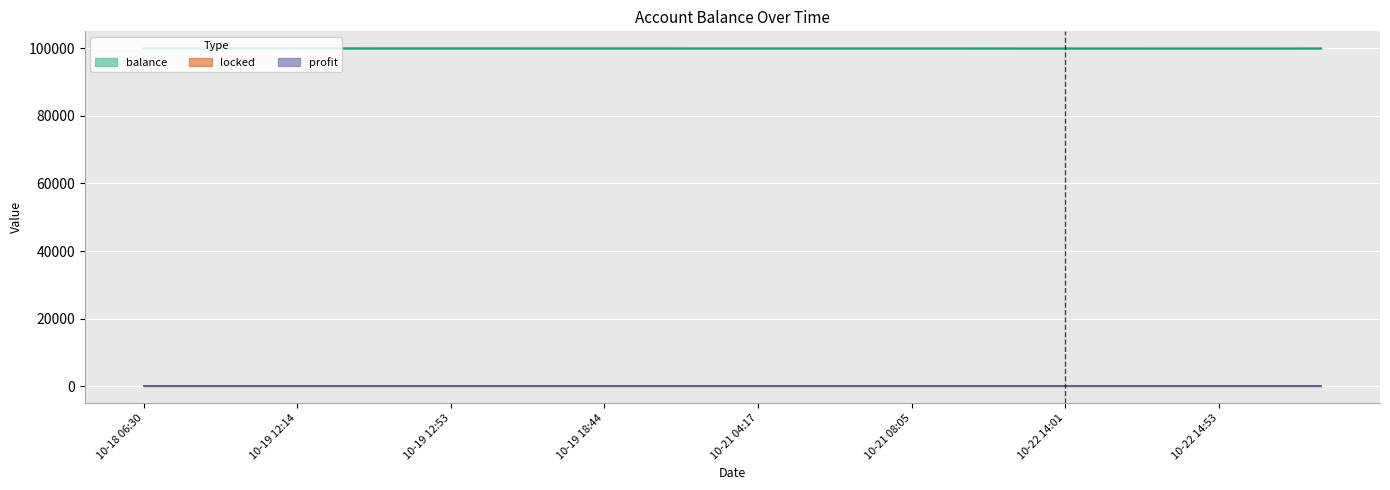

Which category has the lowest value across all series?

10-18 06:30